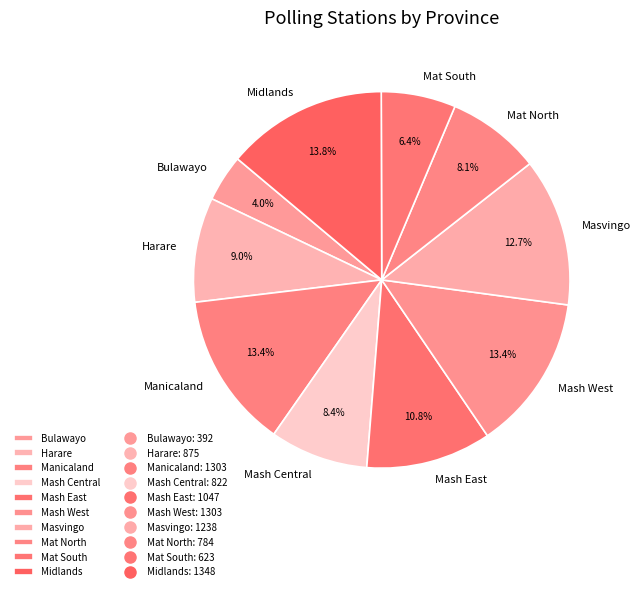

Count the number of slices in the pie.

10